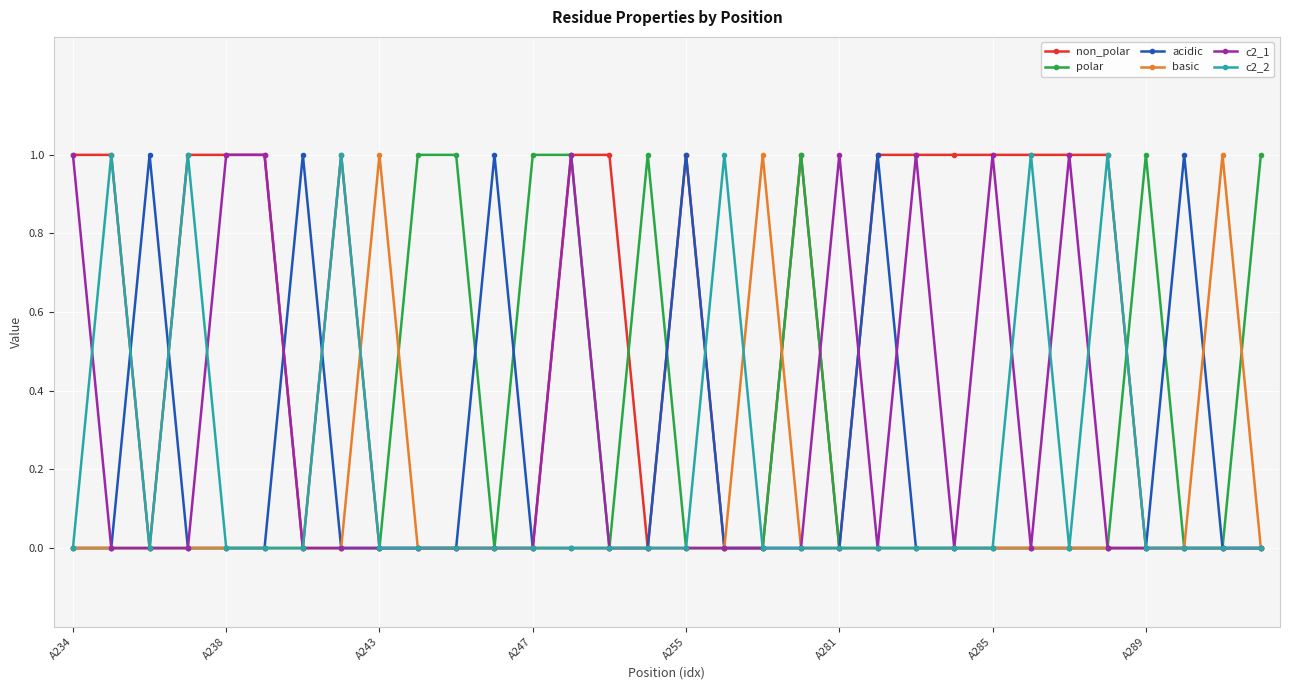

Which series has the largest total across all categories?

non_polar